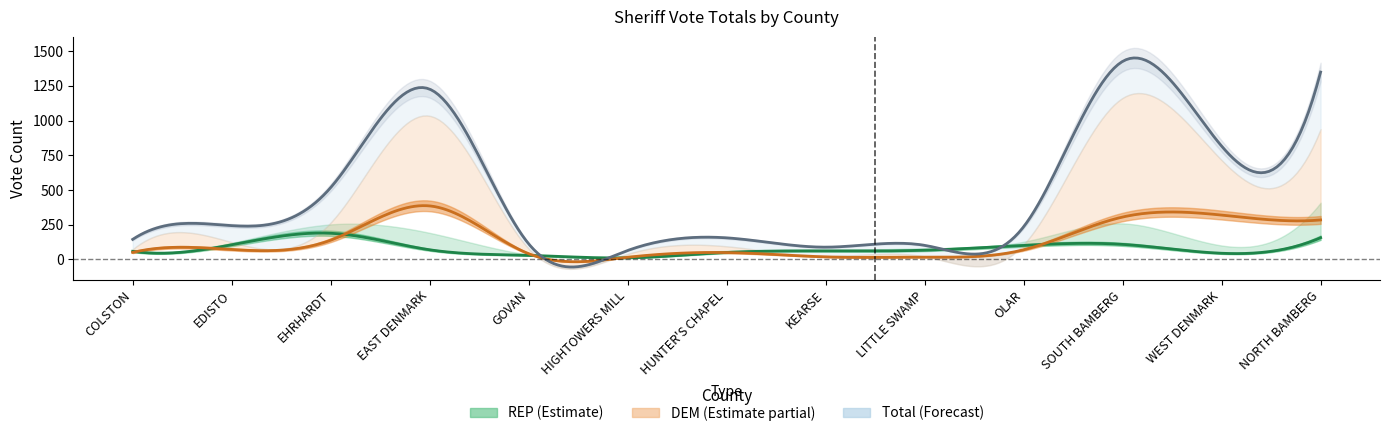

What is the difference between the maximum and minimum values in the DEM Election Day series?

370